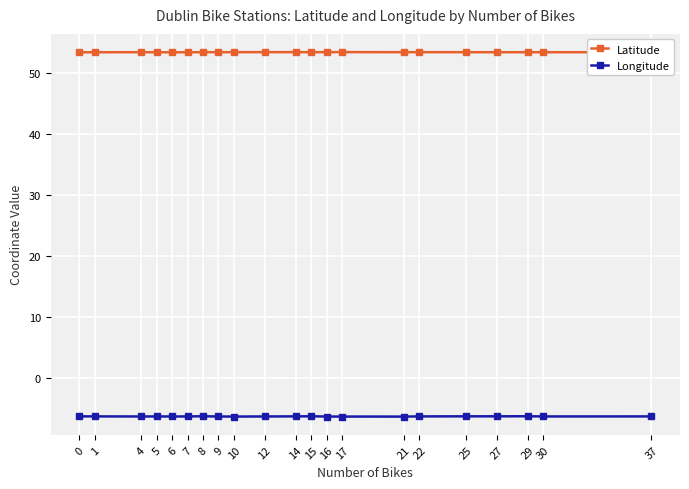

True or false: Longitude has more than 1 points higher than both neighbors.

True